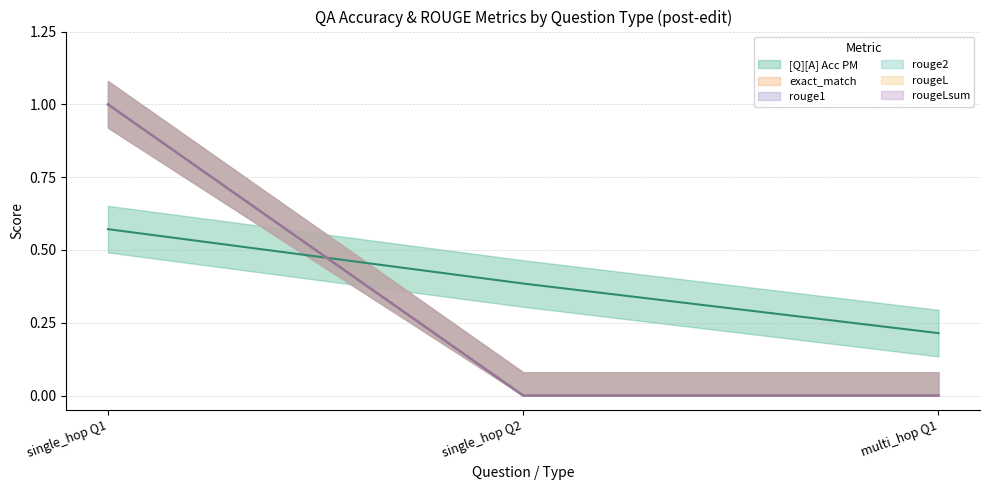

True or false: rouge1 has a value of 1.0 at 0.

True